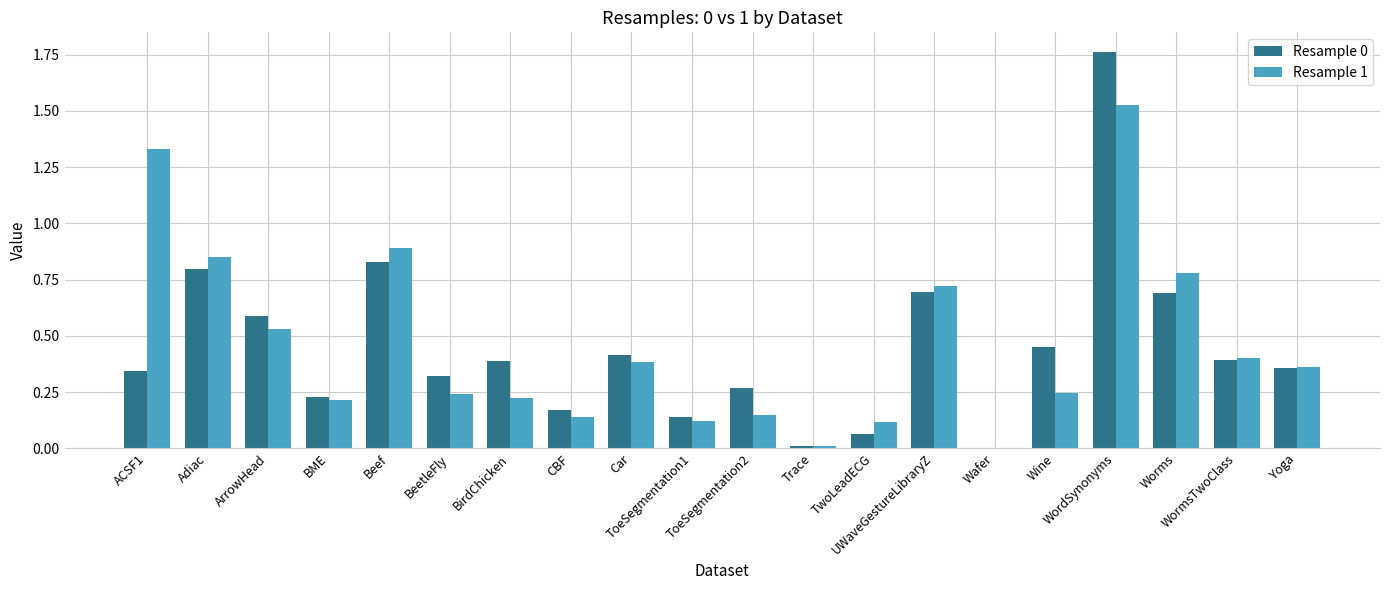

Is the value of Resample 1 at Beef greater than the value of Resample 0 at UWaveGestureLibraryZ?

Yes